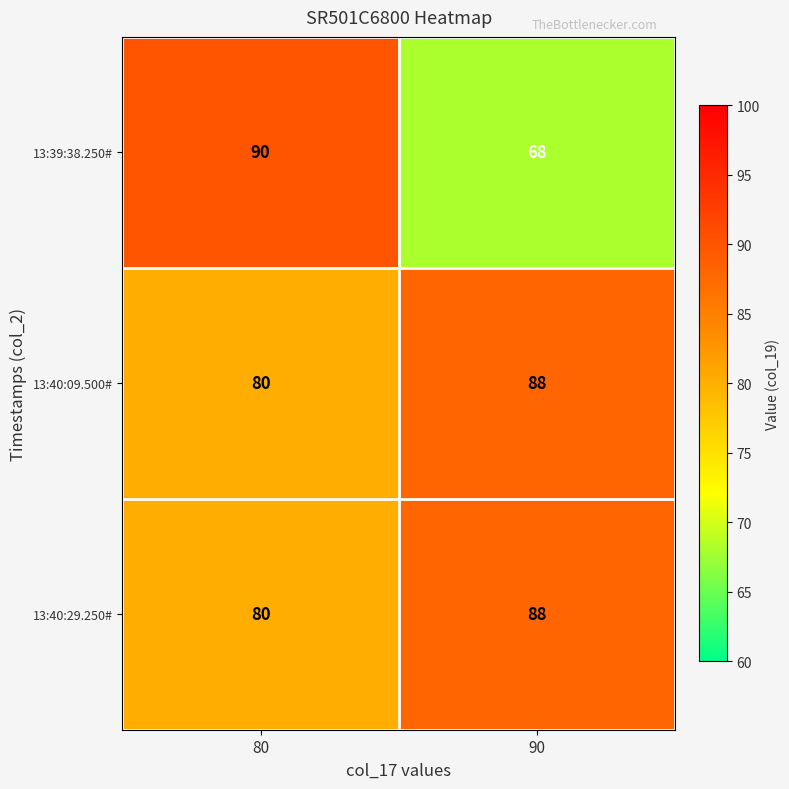

What is the sum of the 13:39:38.250# values at 80 and 90?

158